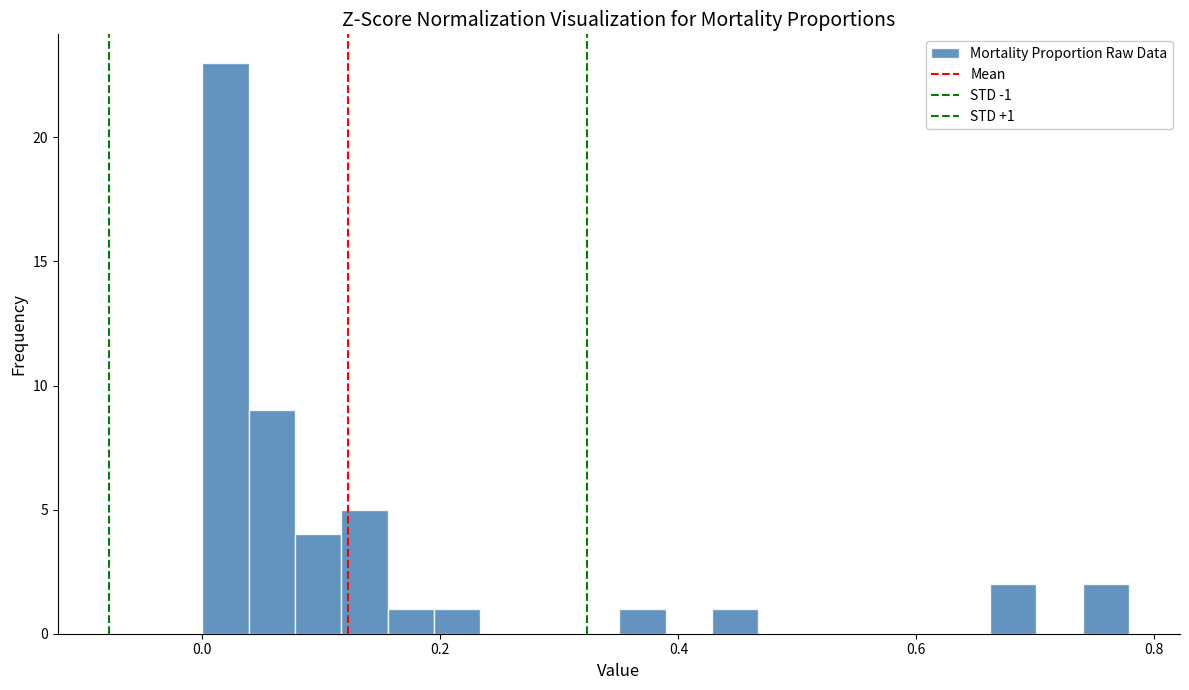

Around what value on the x-axis is the tallest bar? Give the approximate position of its centre, as read against the axis.

0.02